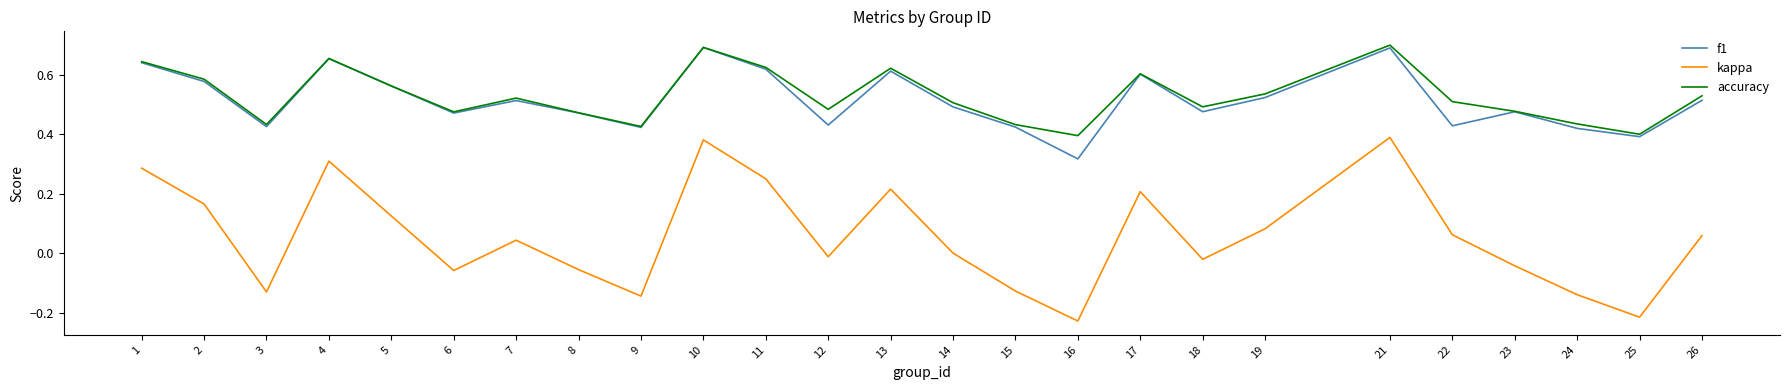

Is it true that accuracy equals 0.1 at 12?

False